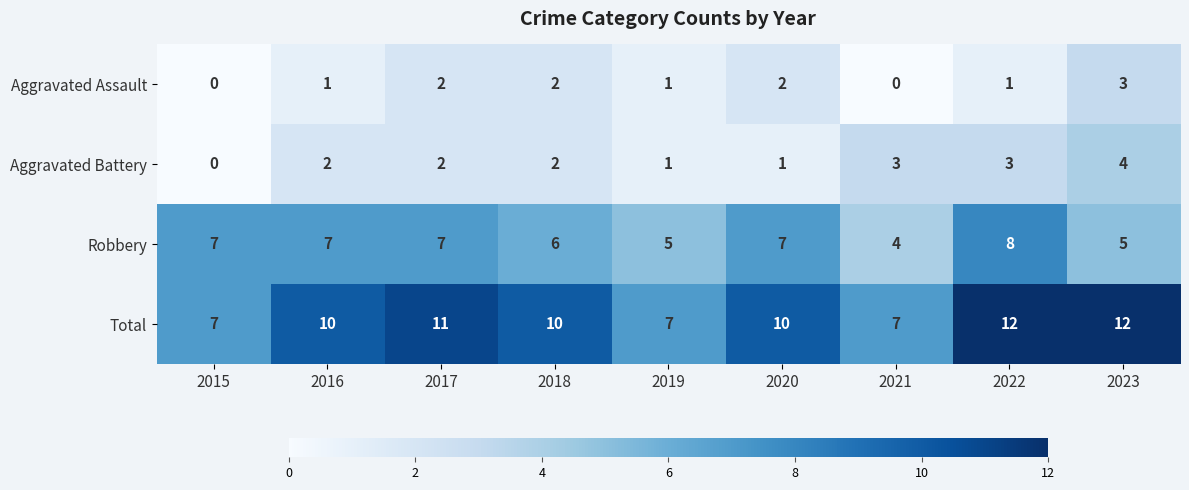

Which series has the largest range (max minus min)?

Total